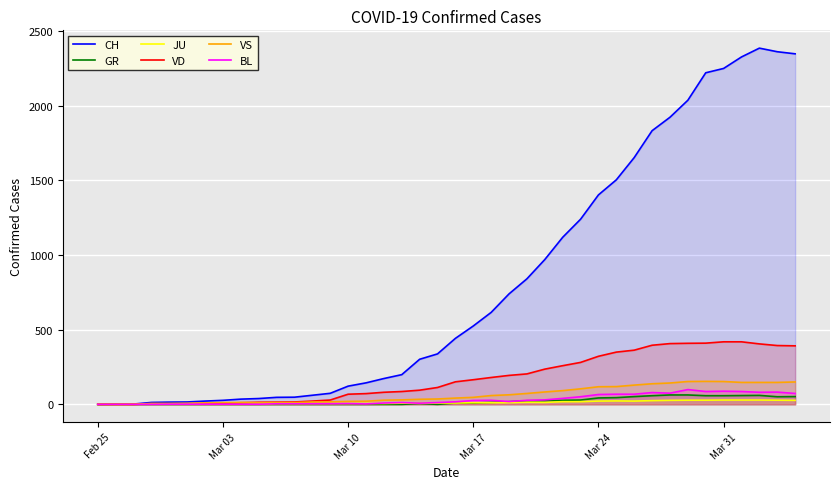

What is the difference between the second highest and minimum values in the JU series?

29